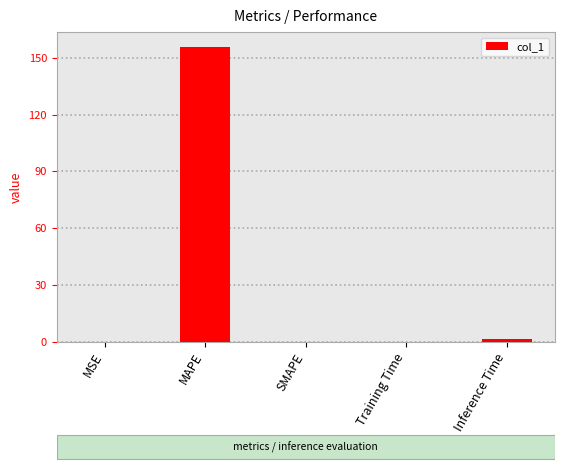

The value at SMAPE is 0.0. True or false?

True